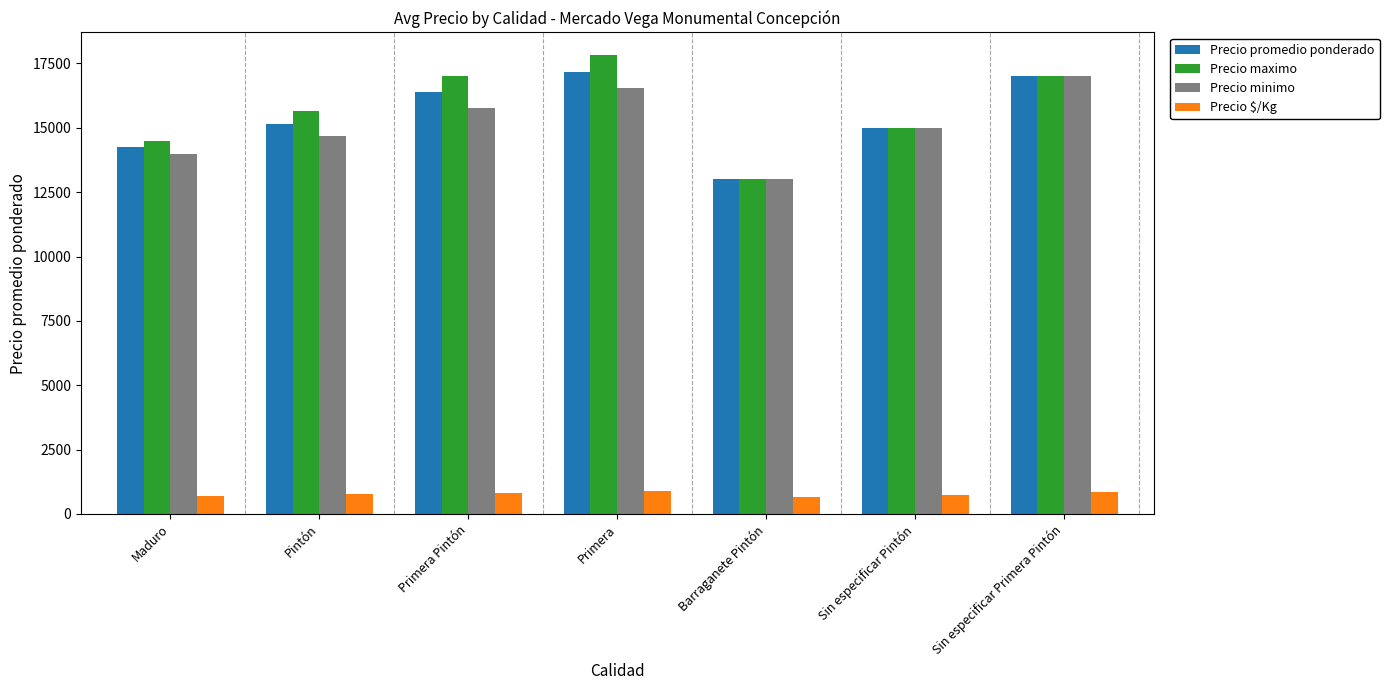

Is it true that Precio promedio ponderado equals 17000 at Sin especificar Primera Pintón?

True